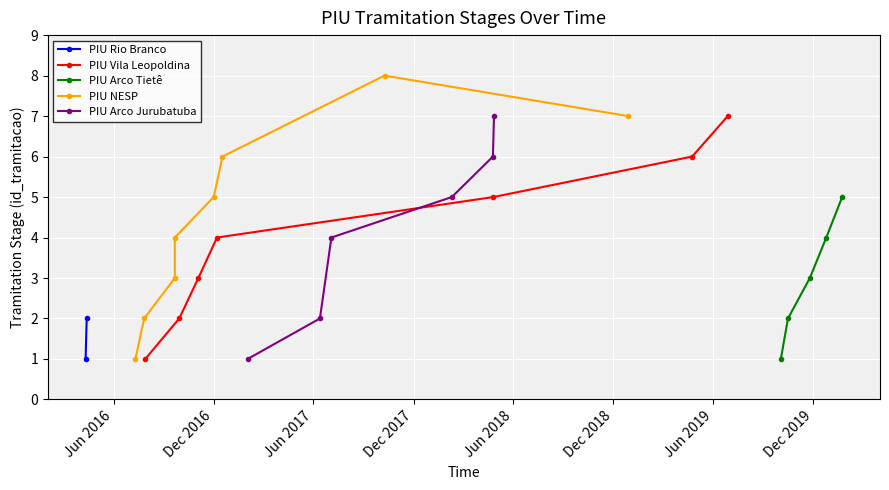

What is the value of the PIU Arco Jurubatuba point at the 2nd from the left?

2